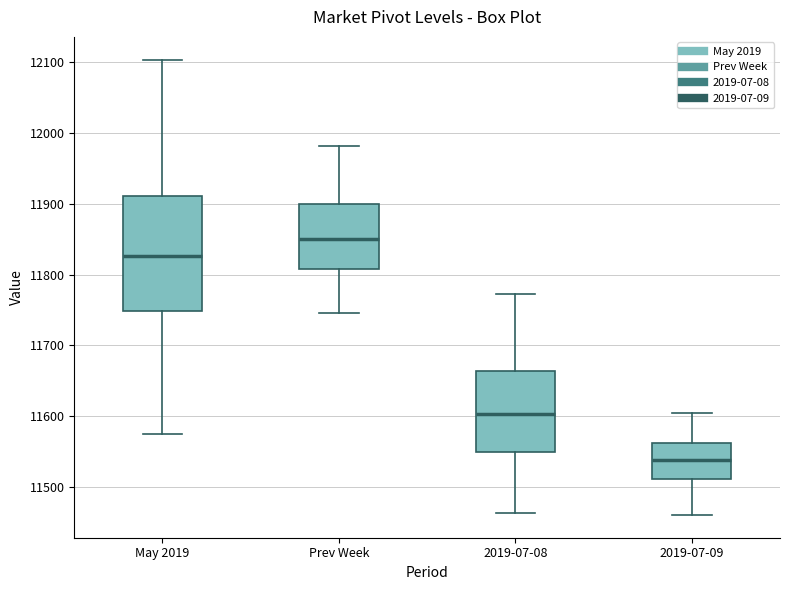

Which box has the highest median line?

Prev Week